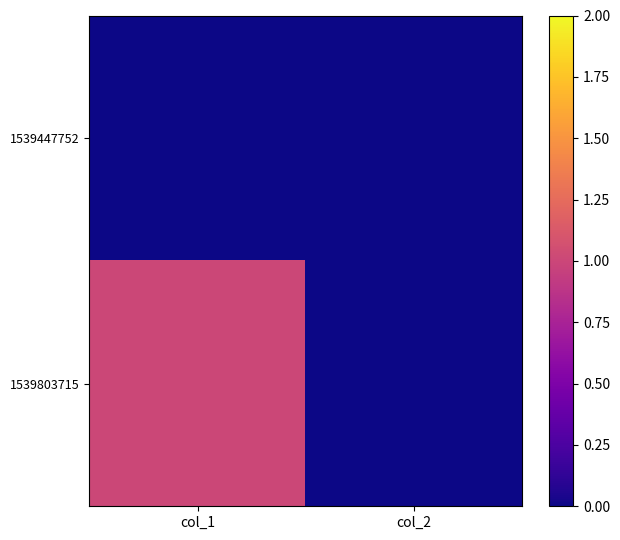

At which category is the sum across all series the highest?

col_1